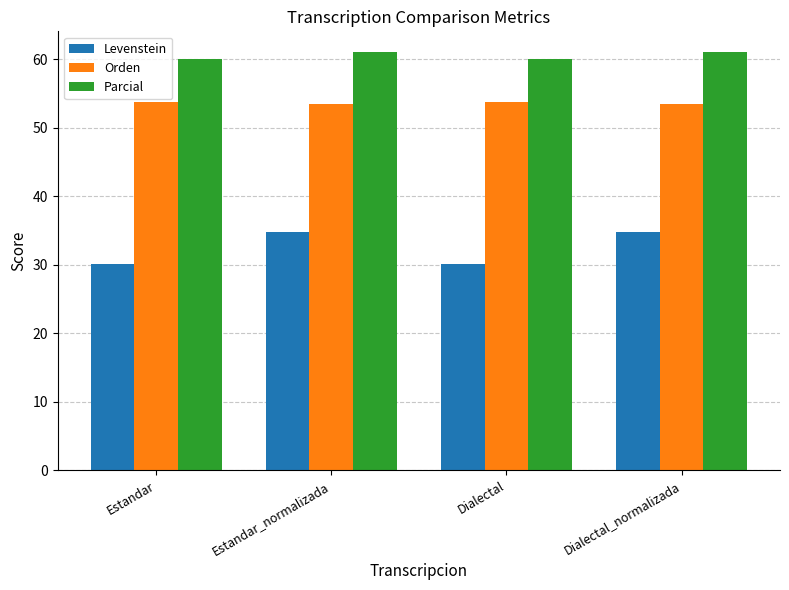

What is the value of the Orden bar at the 2nd from the left?

53.5